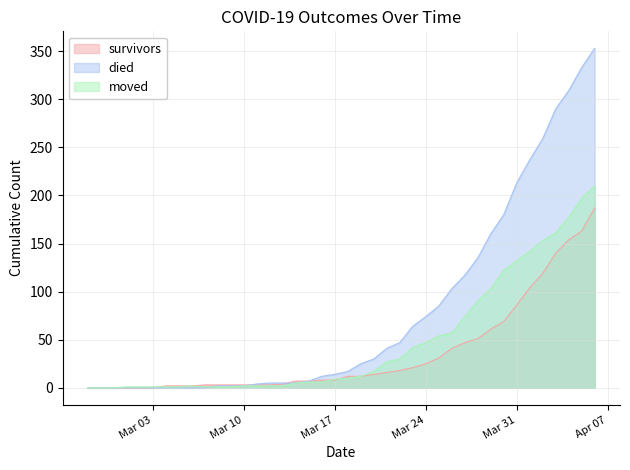

What is the label of the 4th point from the left?

2020-03-01